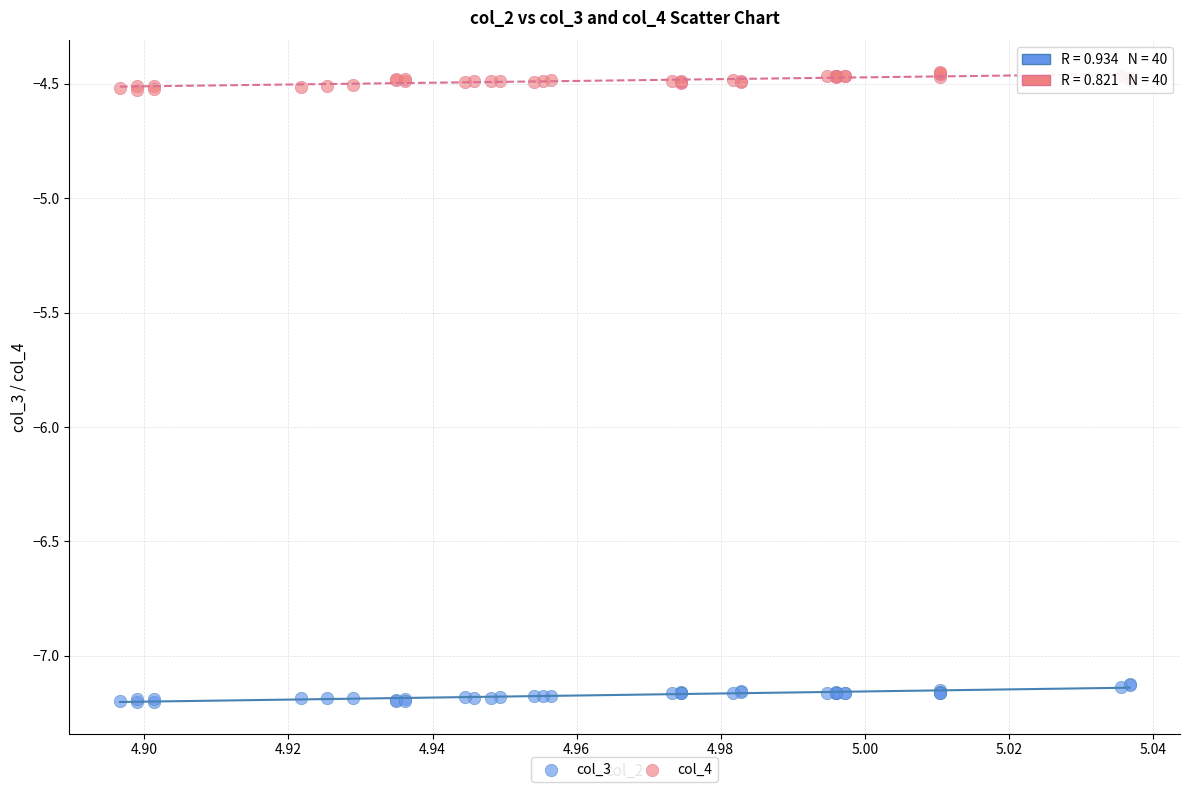

Which series contains the highest Y value?

col_4